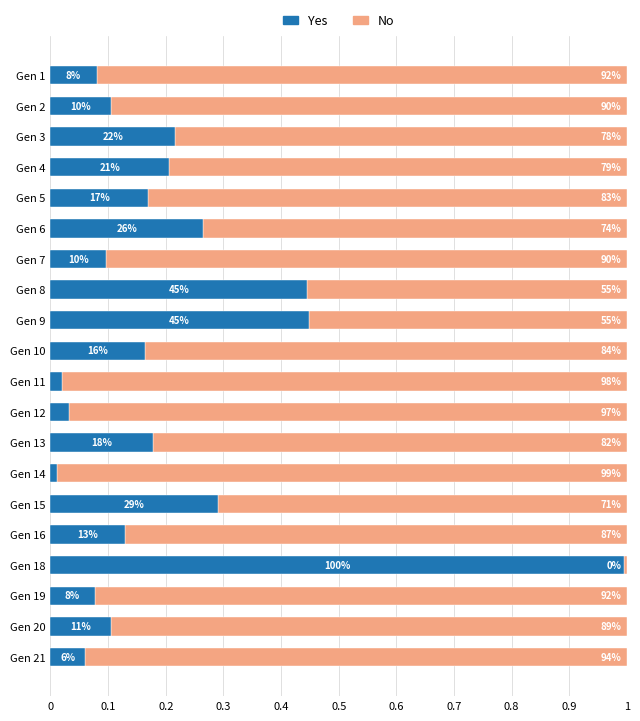

What are all the series names shown in the legend?

Yes, No